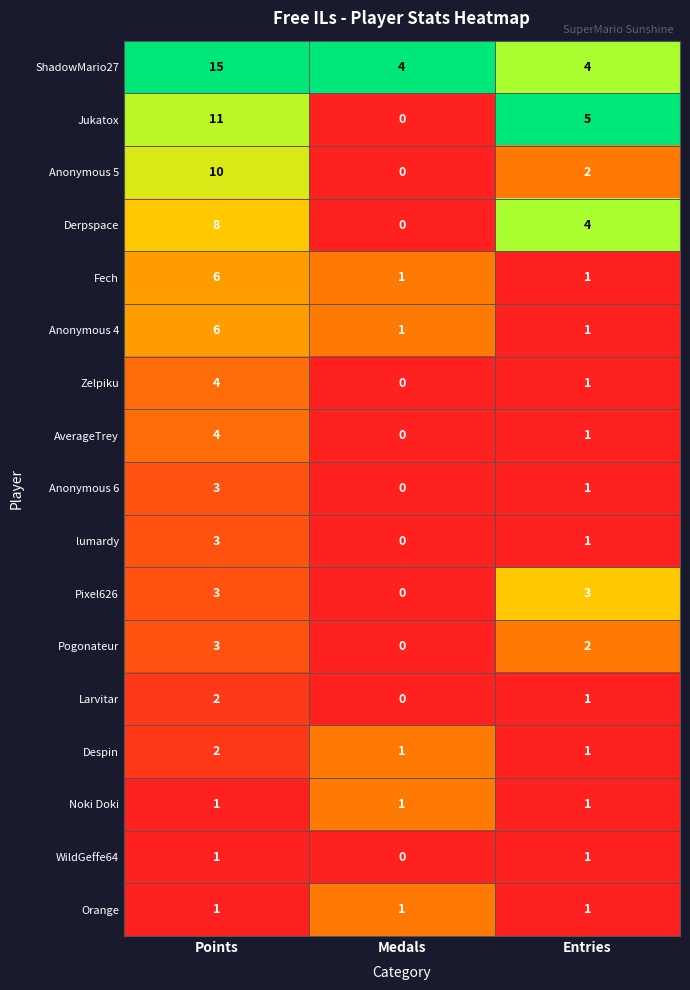

List the labels in order of Pogonateur value, smallest first.

Medals, Entries, Points